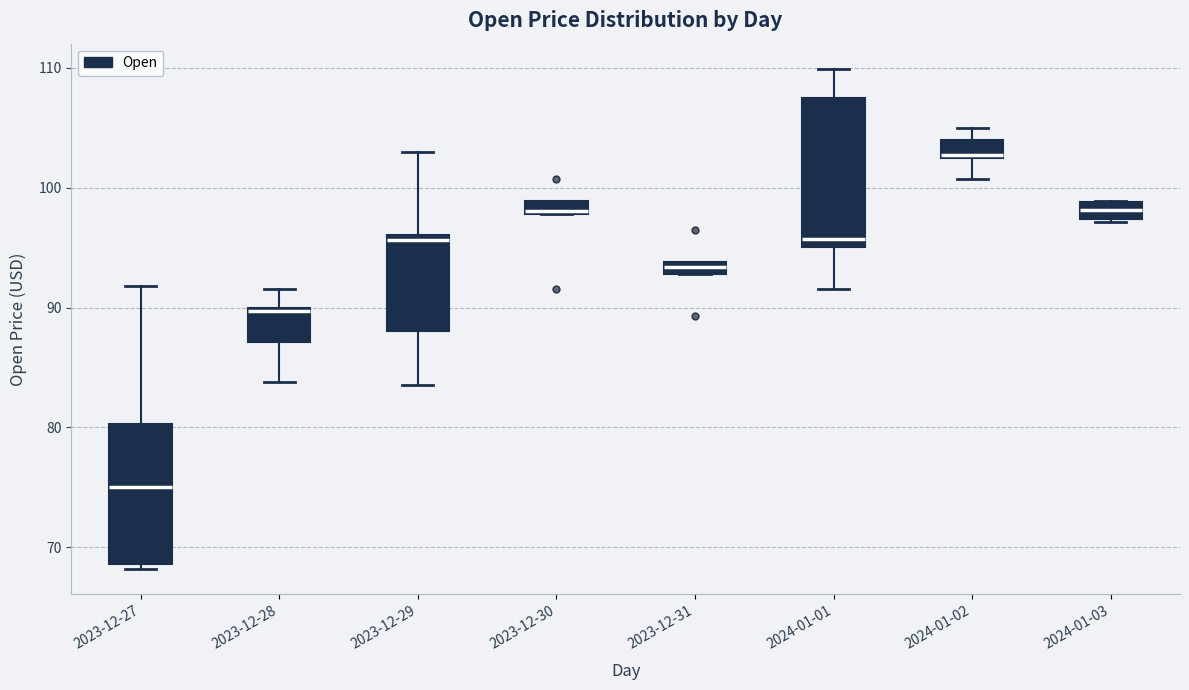

Which box has the lowest median line?

2023-12-27